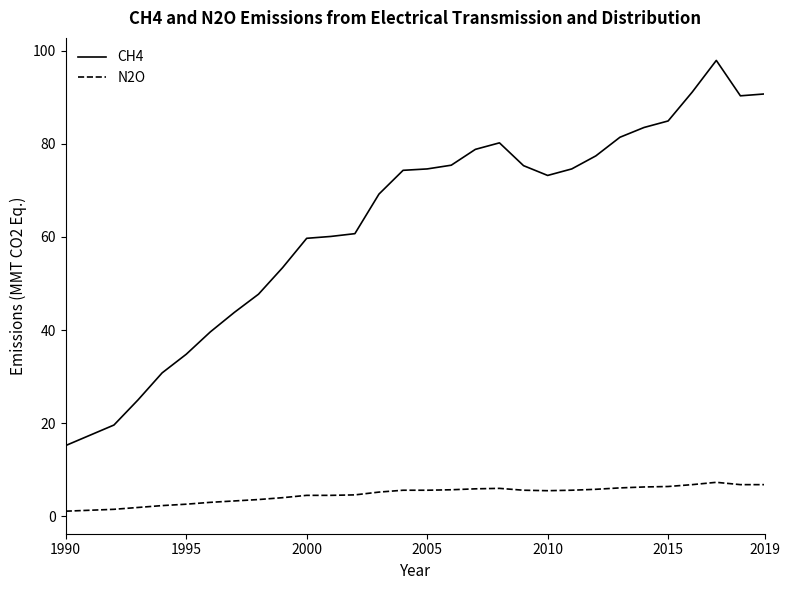

Which series has the largest total across all categories?

CH4